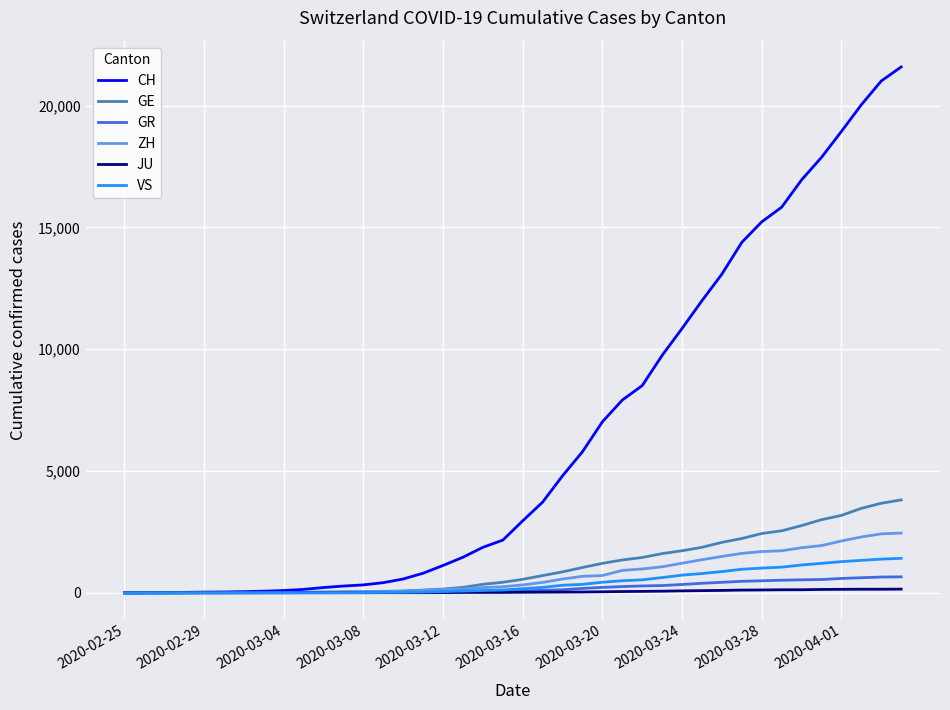

Which series has the widest spread of values?

CH